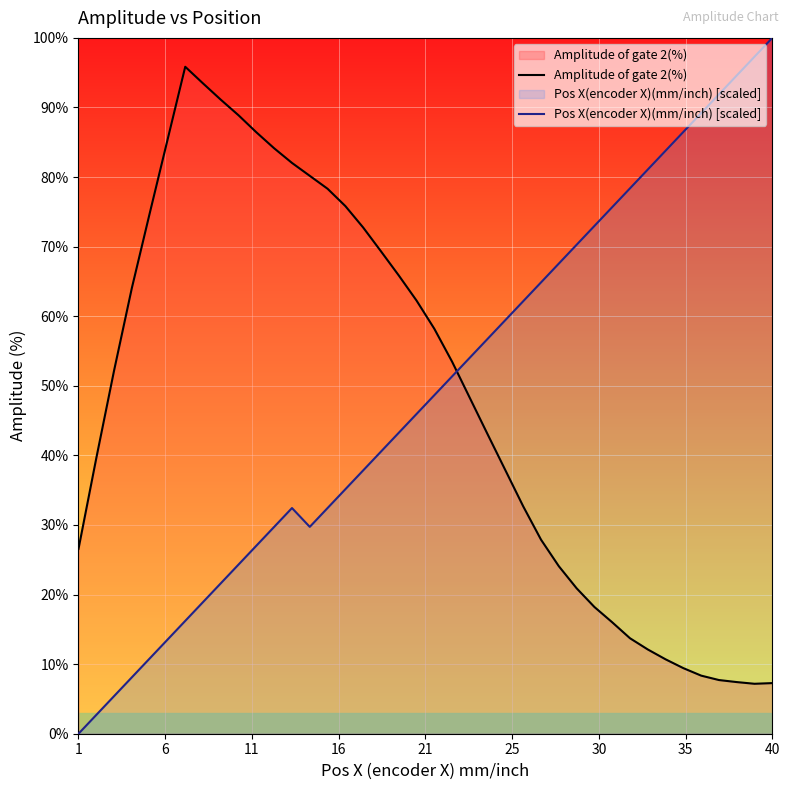

Which series has the largest total across all categories?

Pos X(encoder X)(mm/inch) [scaled]